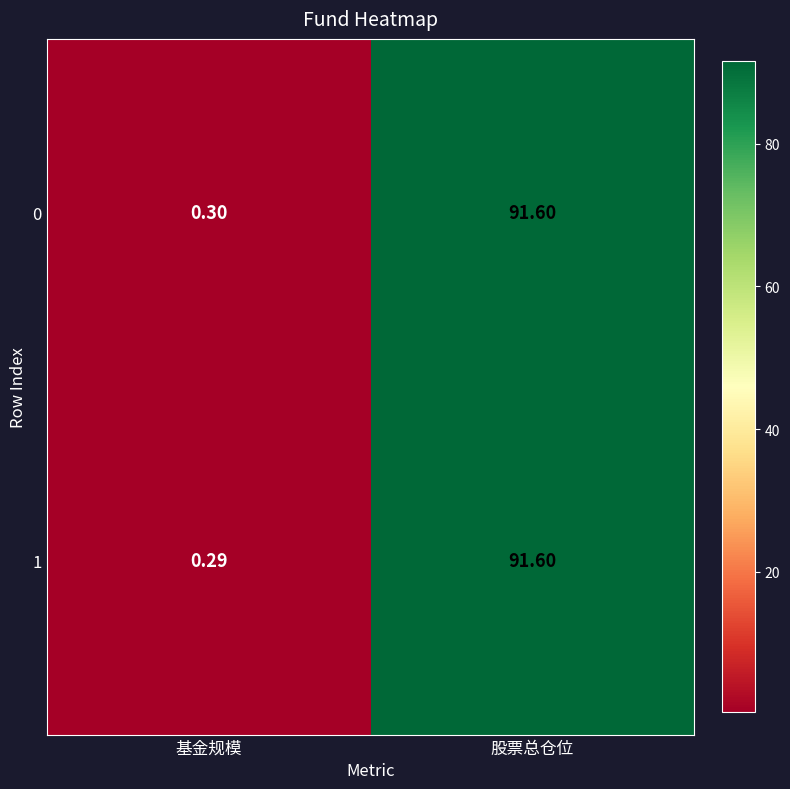

List the labels in order of 1 value, largest first.

股票总仓位, 基金规模